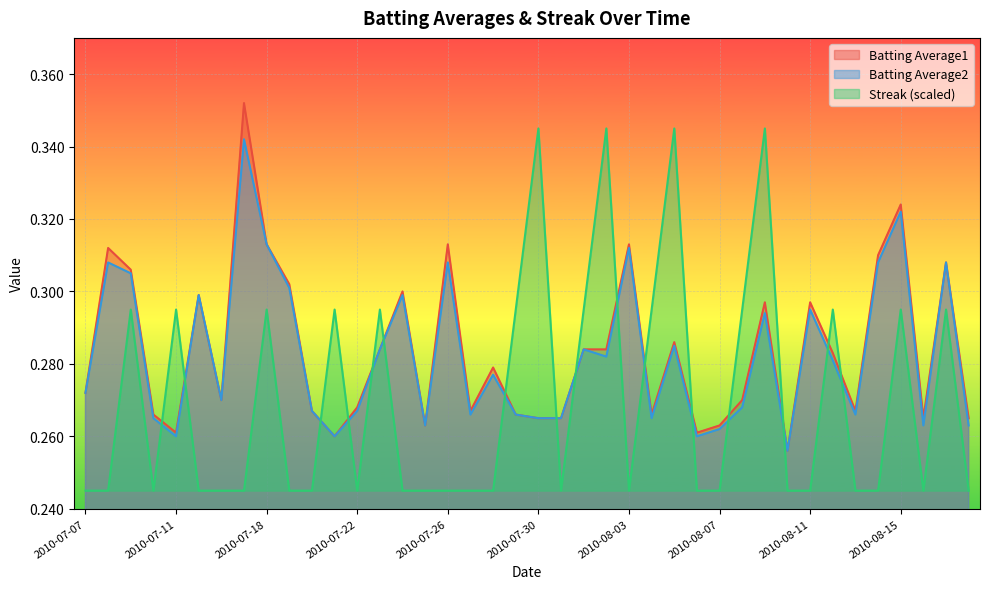

True or false: Batting Average2 has a value of 0.5 at 2010-08-03.

False